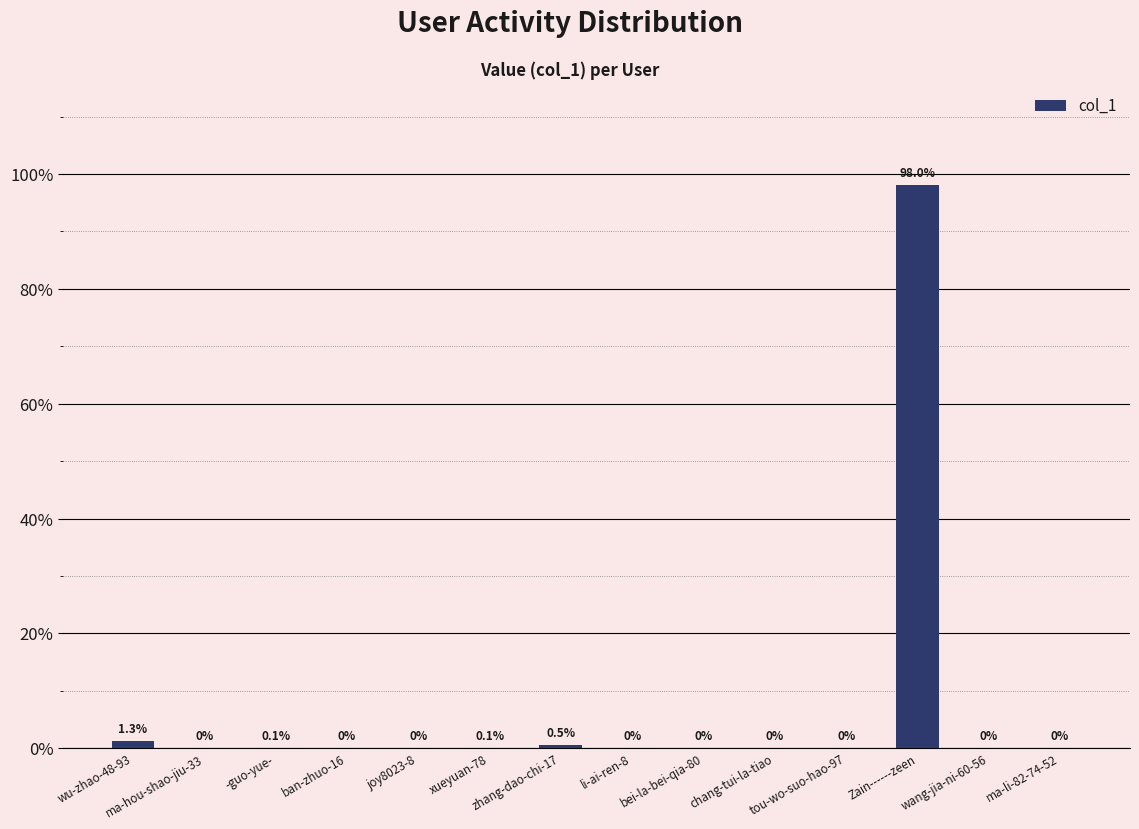

Are the bars horizontal?

No